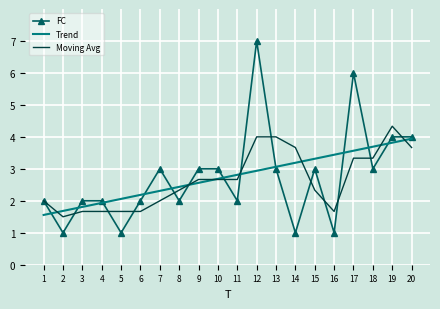

Which category has the highest value across all series?

12